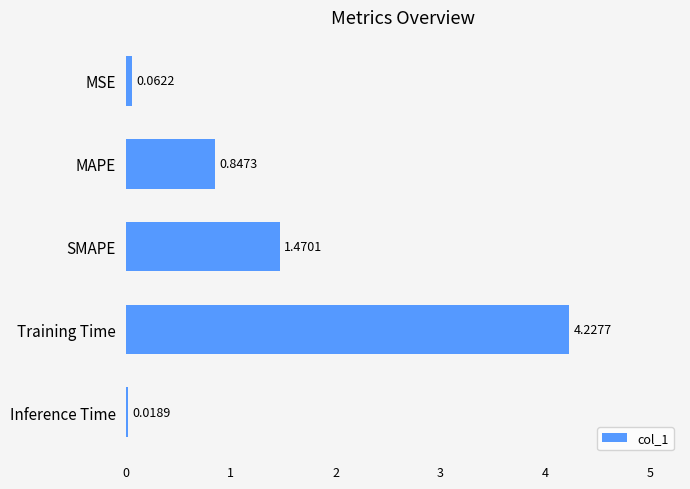

What is the change in value from MAPE to Training Time?

+3.4